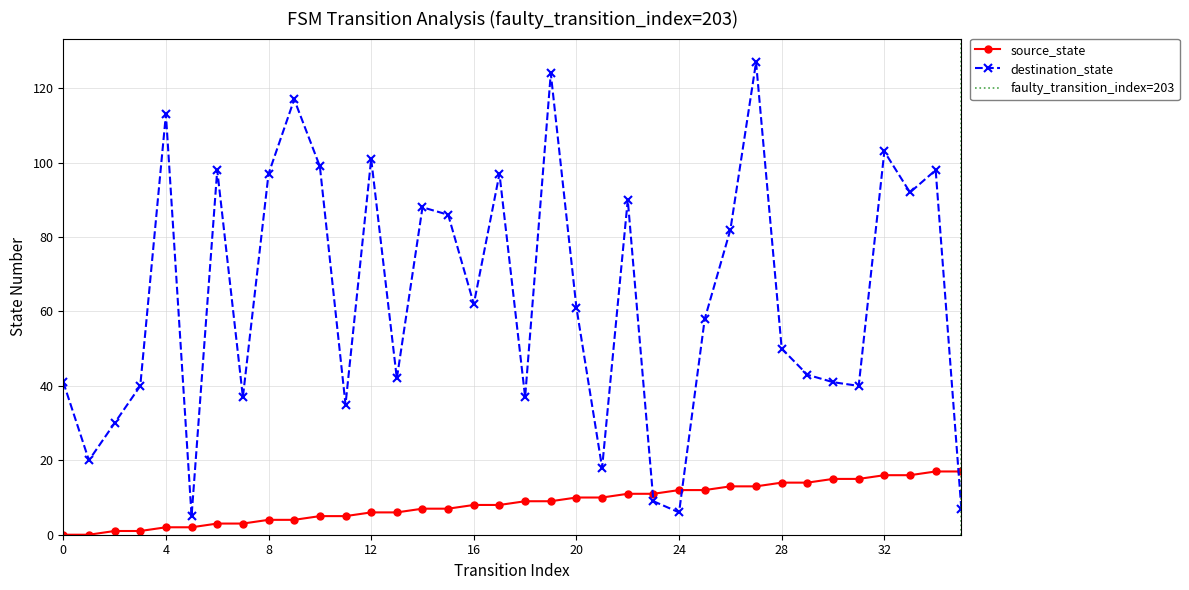

Is the value of destination_state at 26 greater than the value of source_state at 16?

Yes